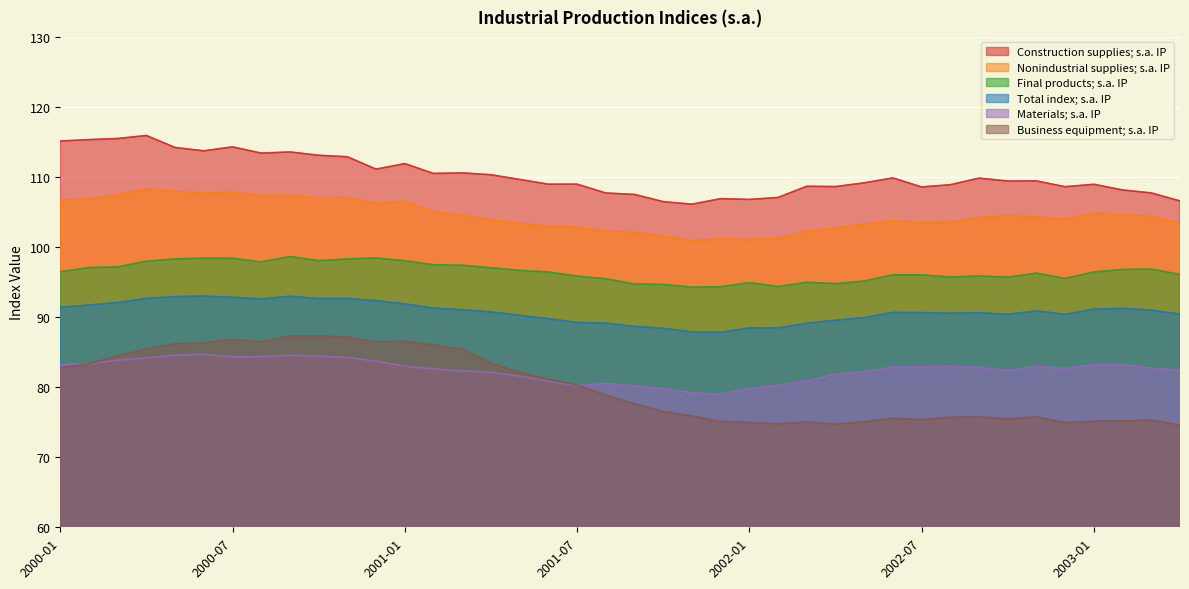

Is the value of Construction supplies; s.a. IP at 2002-10 greater than the value of Final products; s.a. IP at 2002-07?

Yes